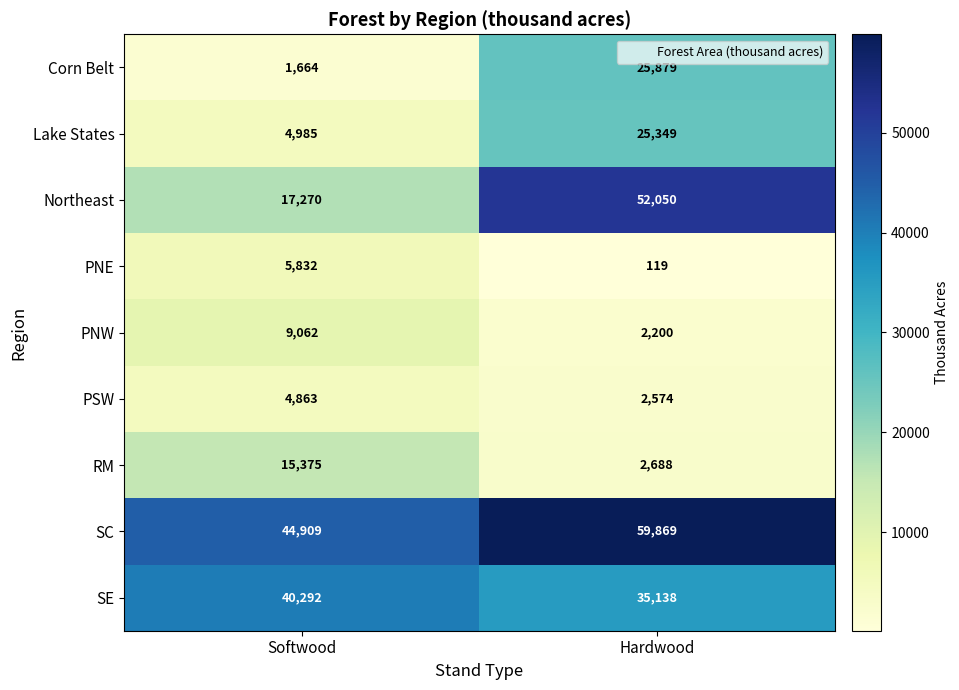

What is the average value of the Northeast series?

34660